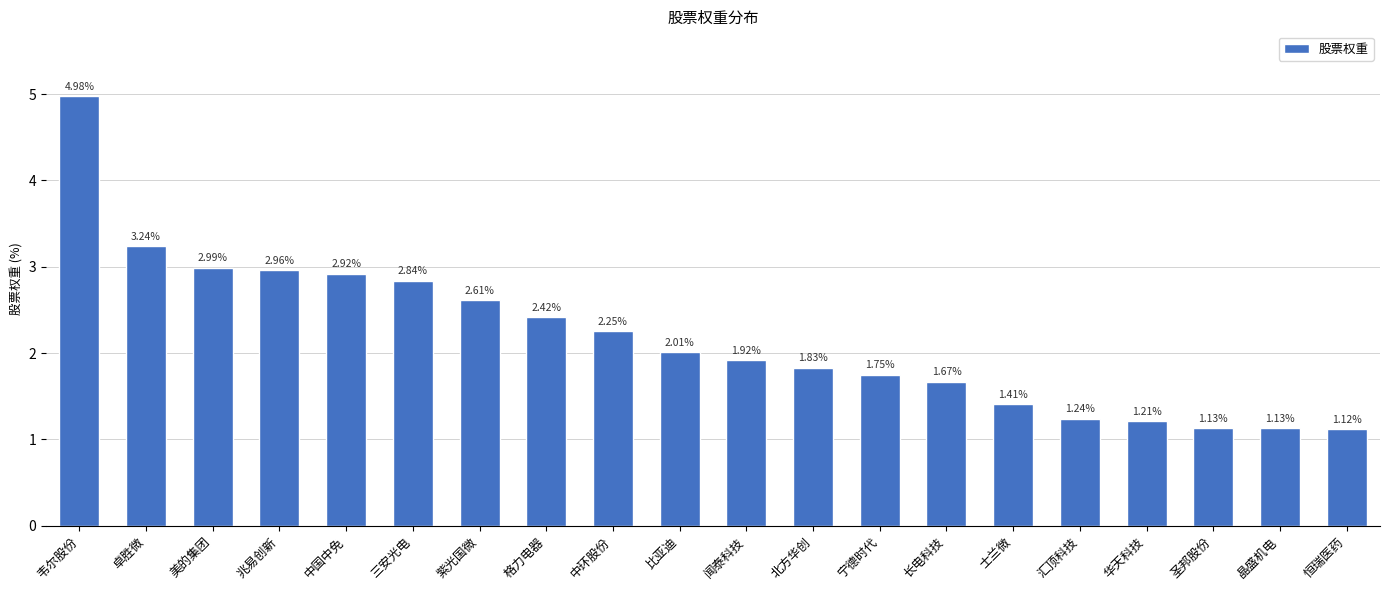

What is the change in value from 中国中免 to 中环股份?

-0.7